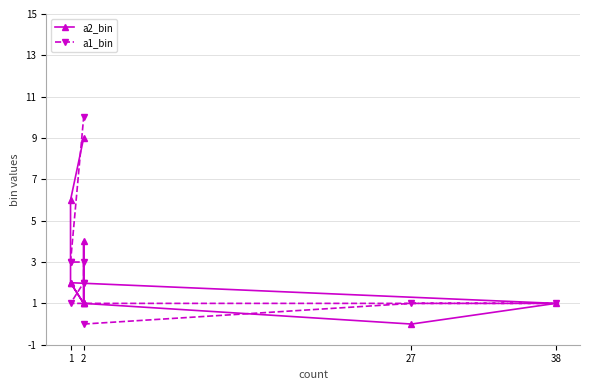

Is the value of a1_bin at 2 greater than the value of a2_bin at 2?

No